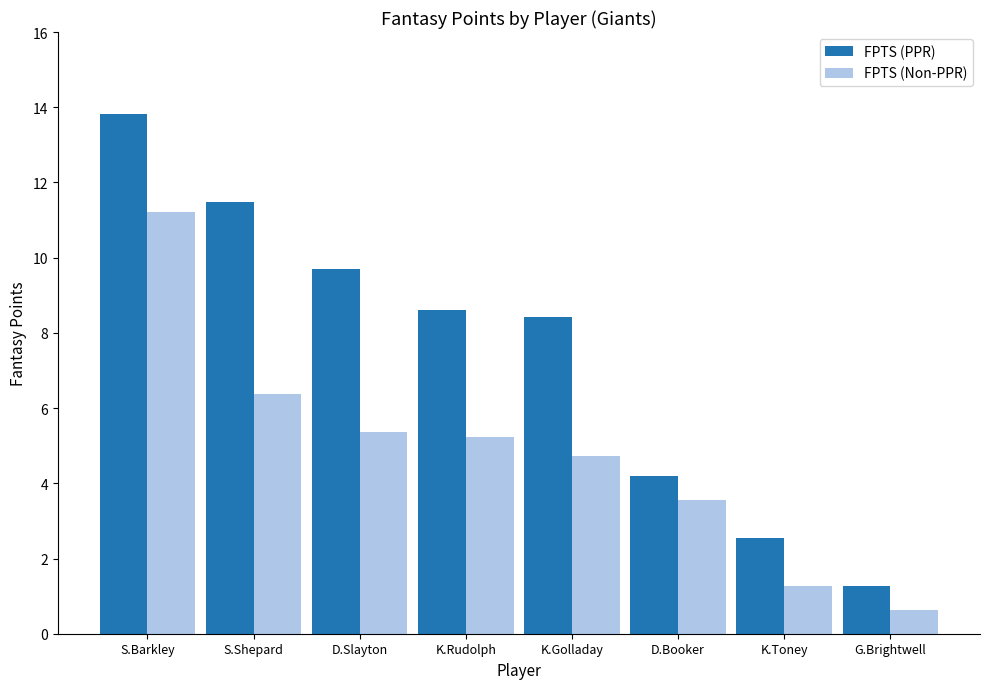

What is the label of the 5th bar from the left?

K.Golladay